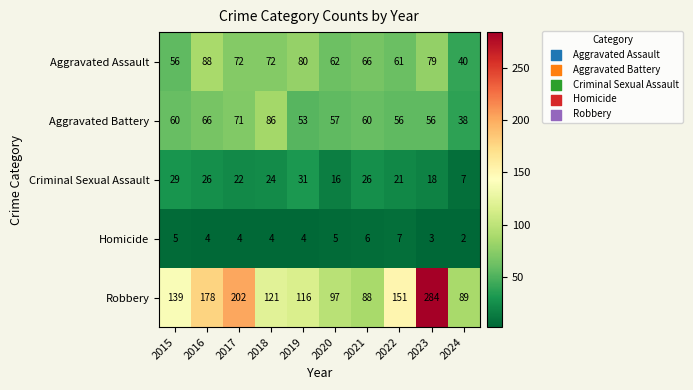

Is it true that Aggravated Assault equals 119 at 2021?

False